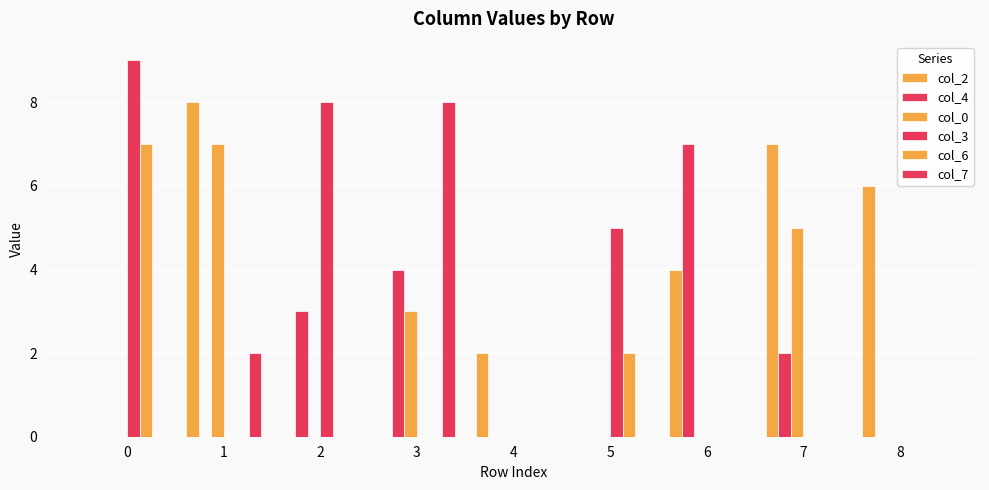

How many groups of bars are there?

9